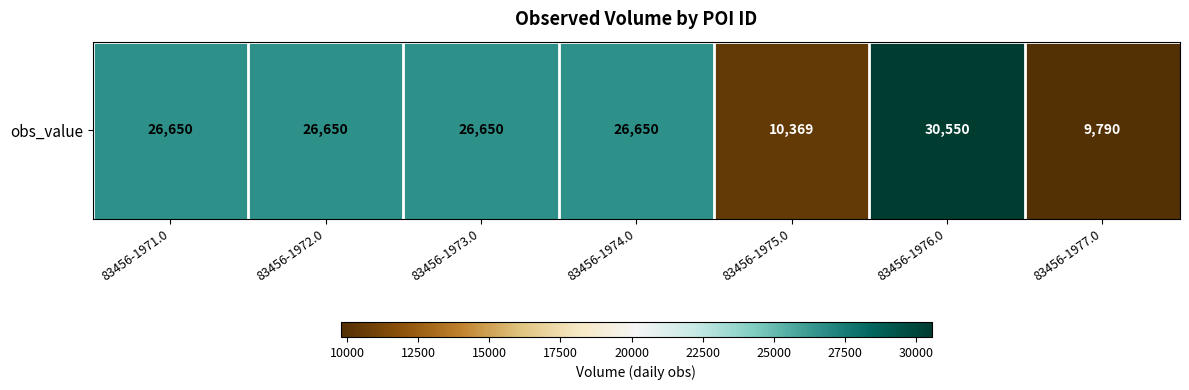

What is the smallest value displayed?

9790